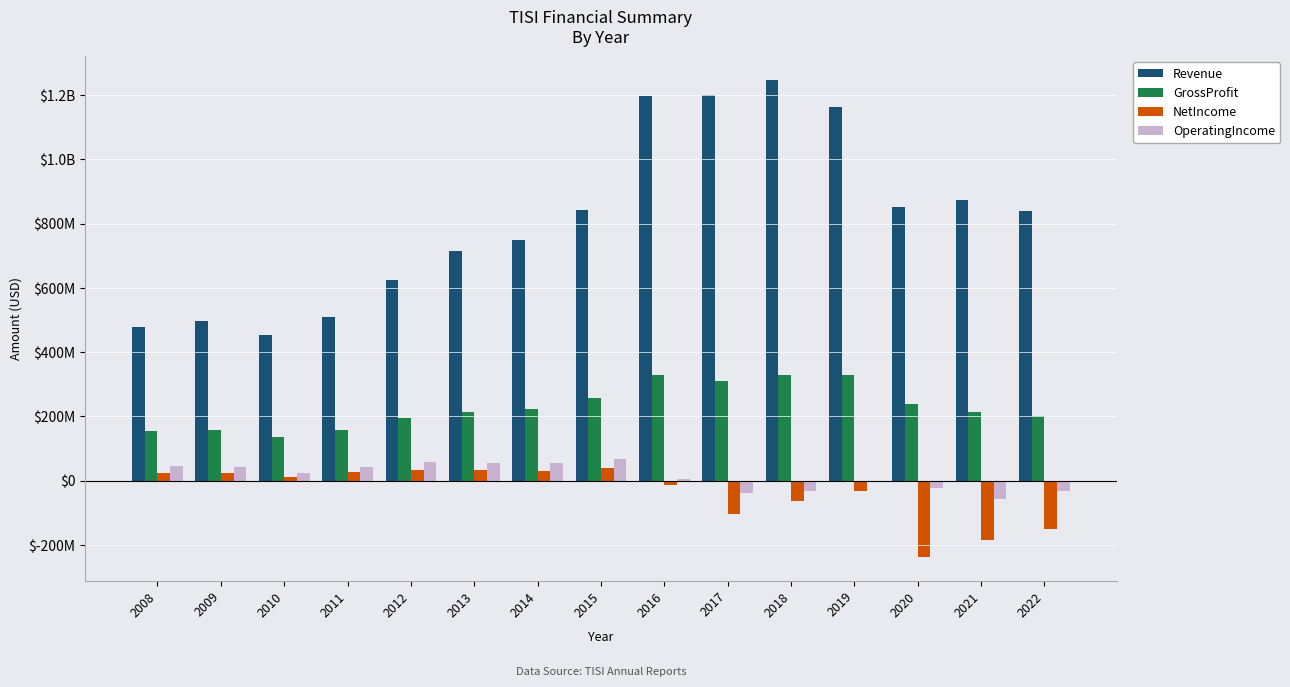

What is the difference between the NetIncome values at 2009 and 2010?

10636000